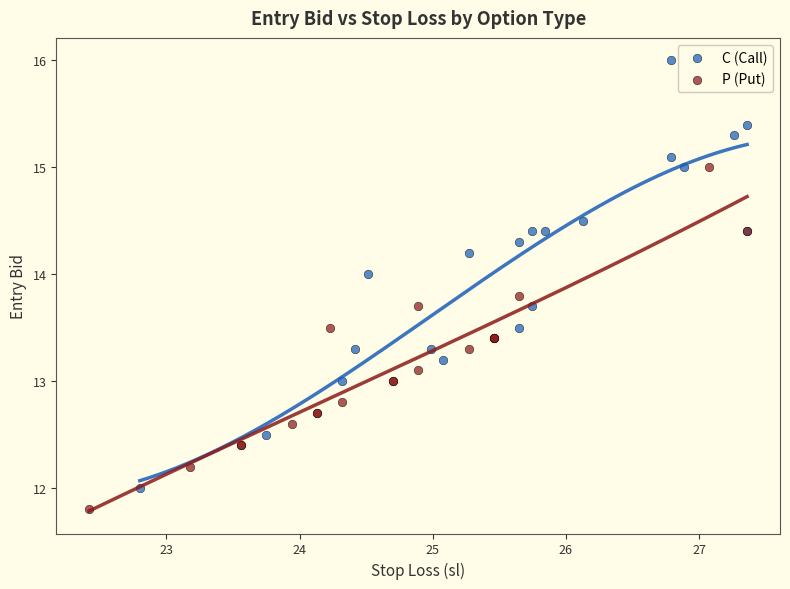

Which series reaches the minimum Y coordinate?

P (Put)